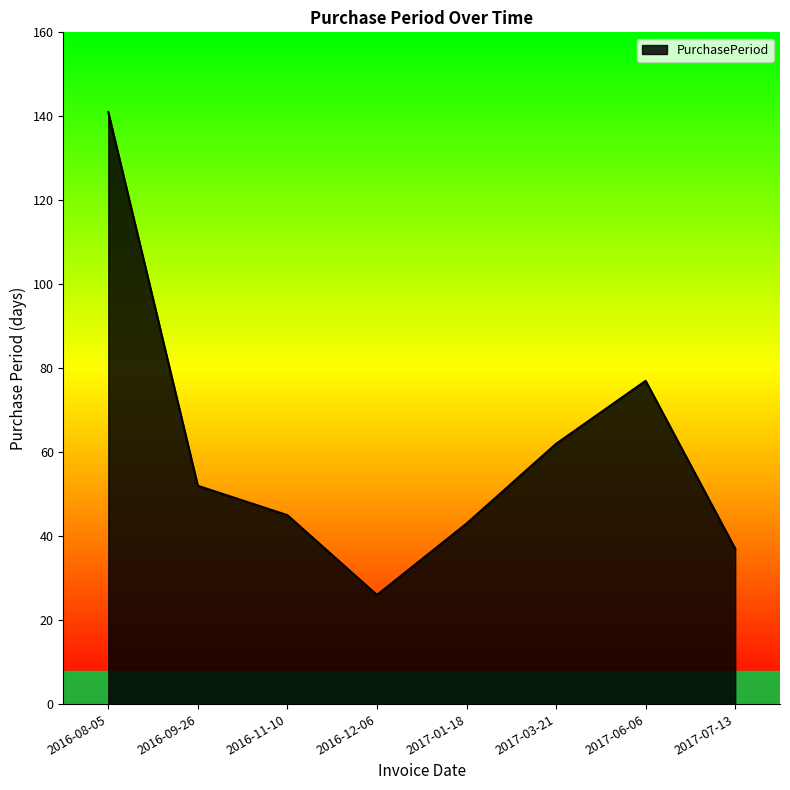

Is it true that the value at 2017-07-13 is 37?

True